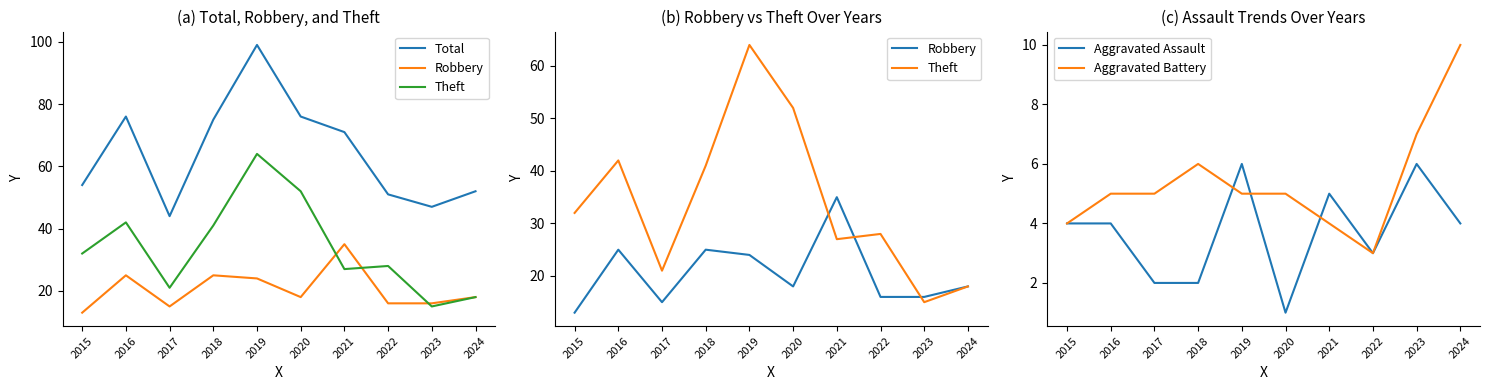

Does the chart display data point markers on the line(s)?

No